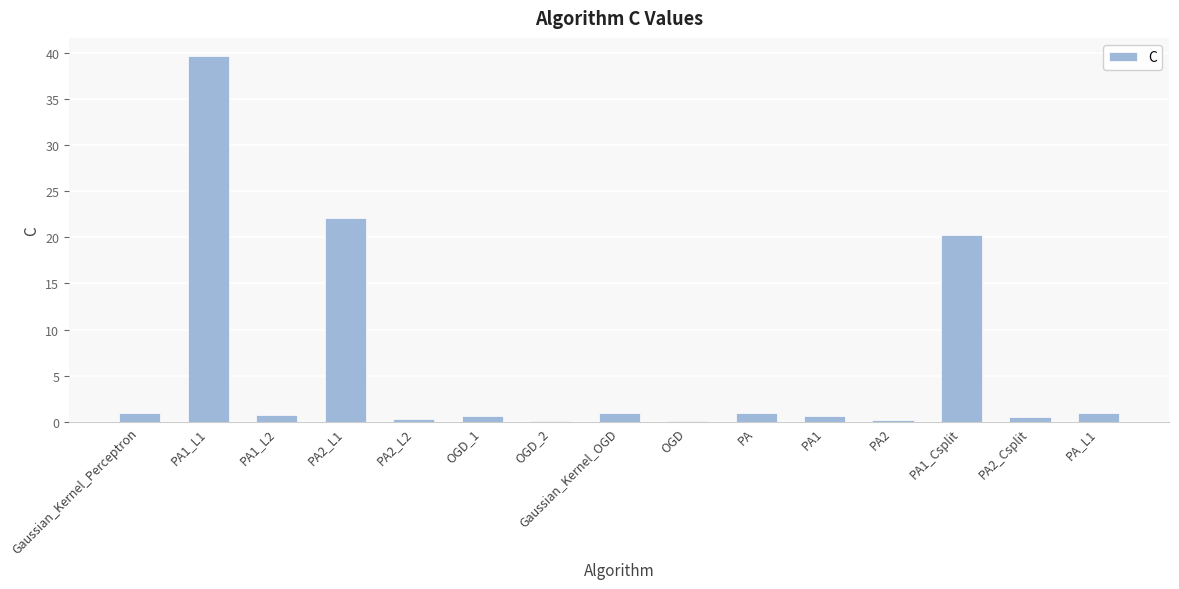

Count the number of data series in this chart.

1